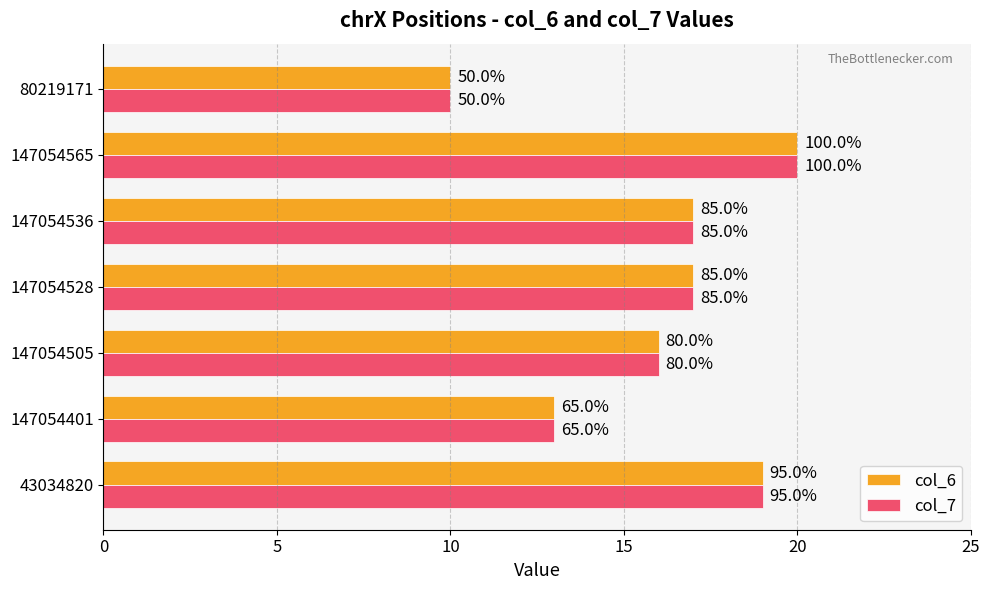

Which series has the largest total across all categories?

col_6